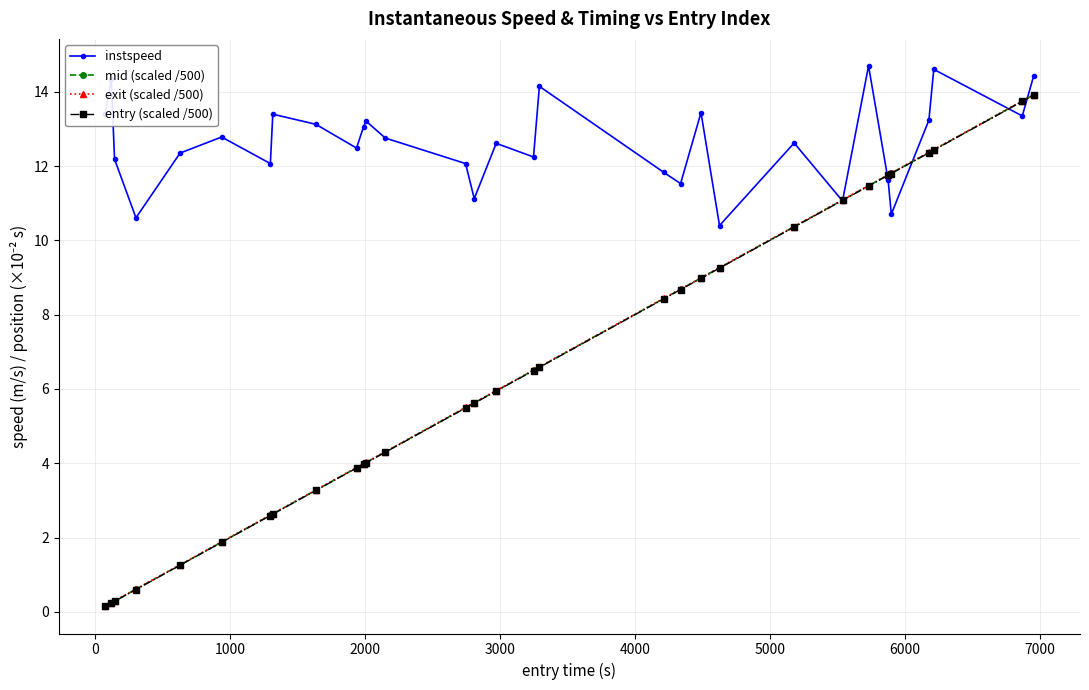

In instspeed, how many points are higher than both neighbors (excluding endpoints)?

10